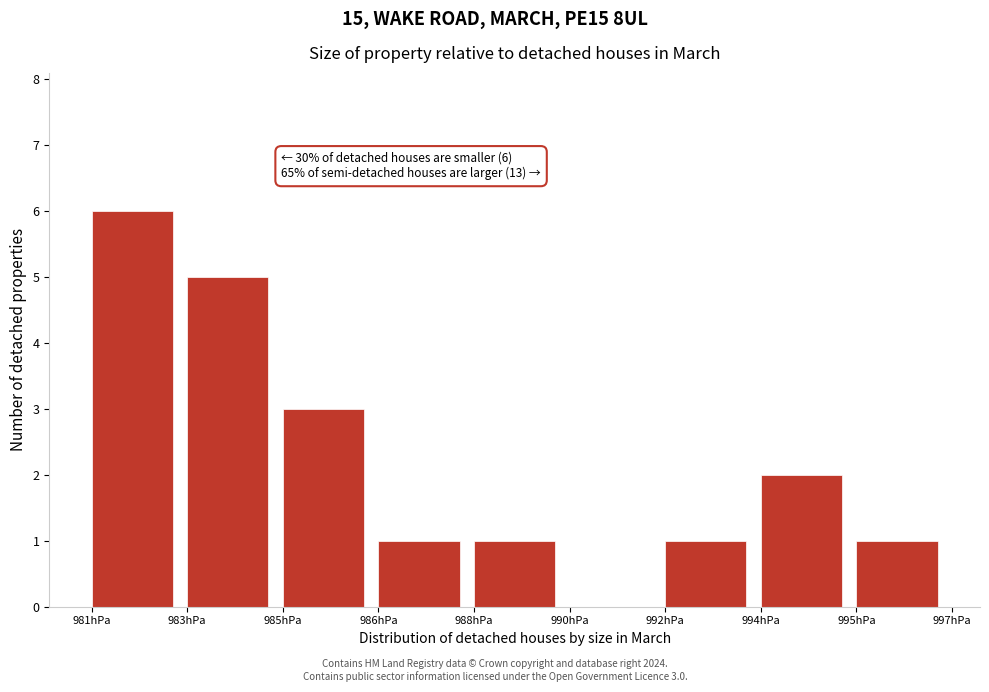

Reading right to left, list all the values displayed in this chart.

995hPa=1	994hPa=2	992hPa=1	990hPa=0	988hPa=1	986hPa=1	985hPa=3	983hPa=5	981hPa=6